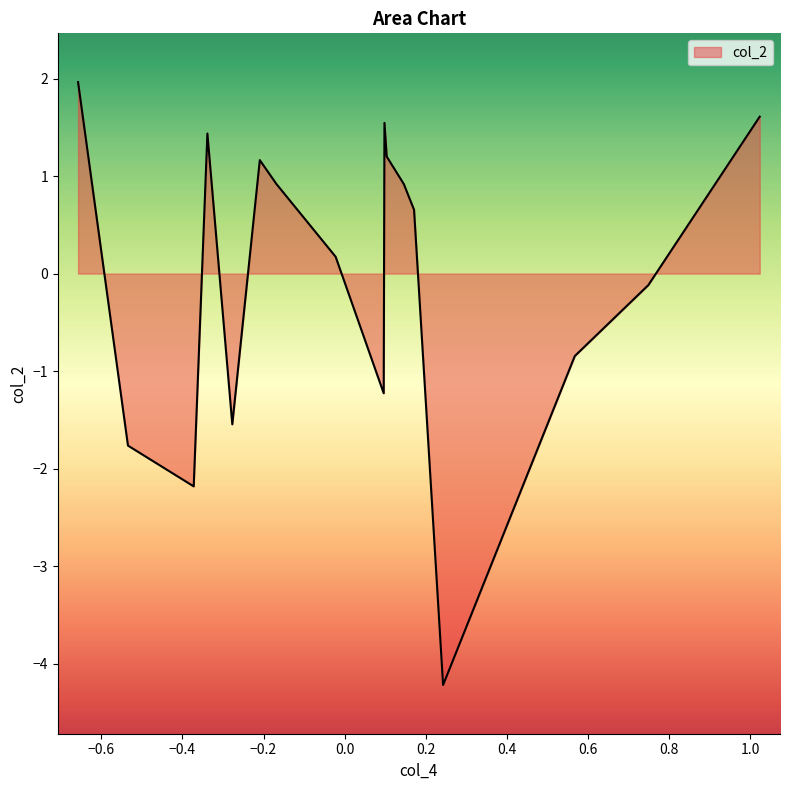

How many lines are shown in the chart?

1